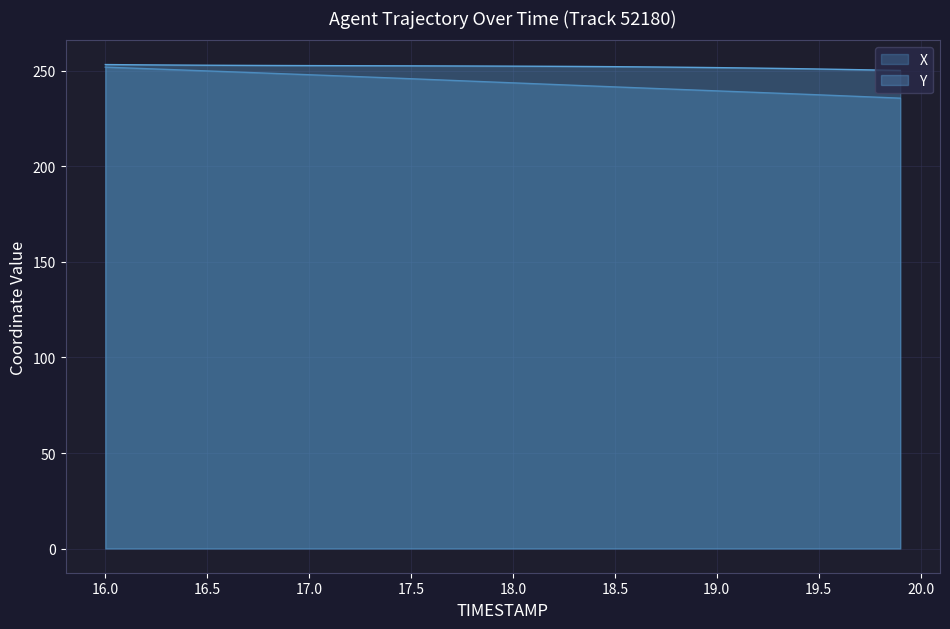

Which label corresponds to the smallest value in the chart?

19.9